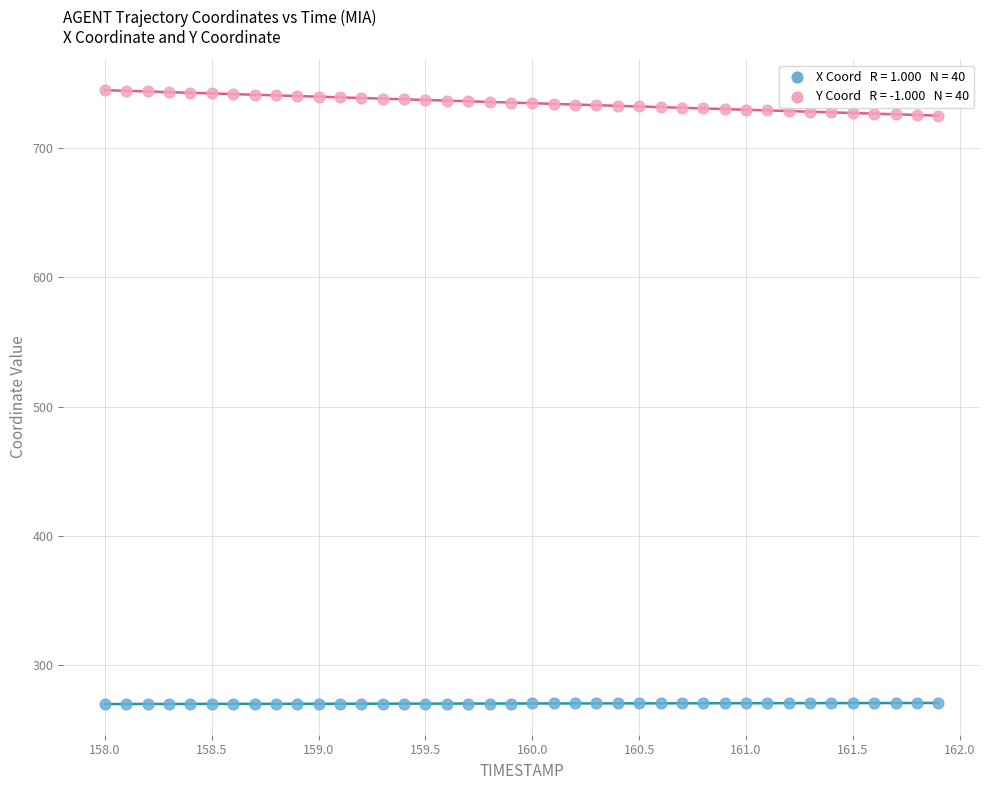

Across all data points, what is the range of X values (max minus min)?

3.9